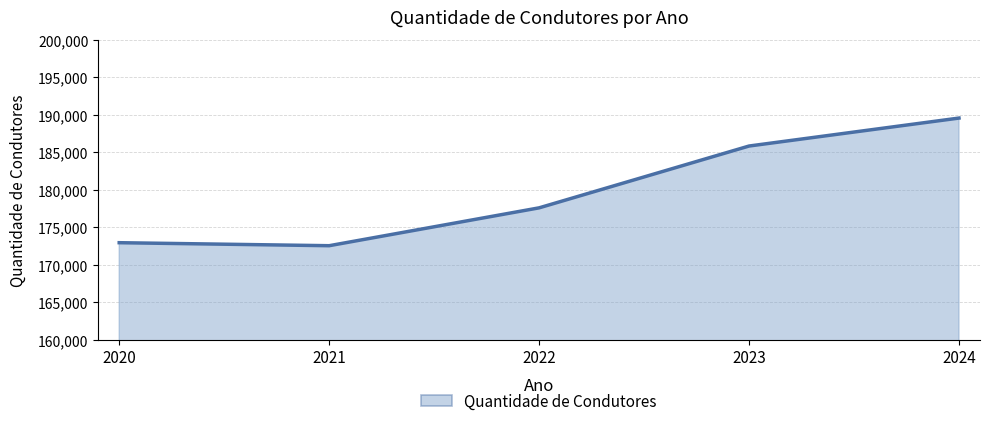

Which has a higher value, 2024 or 2021?

2024